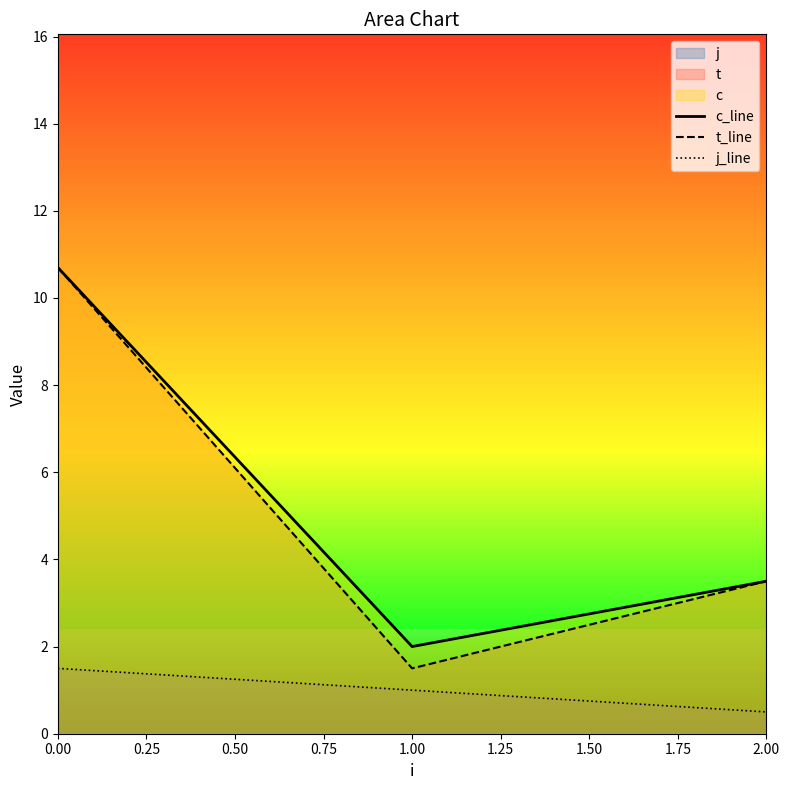

Is it true that c_line equals 4.8 at 0.00?

False